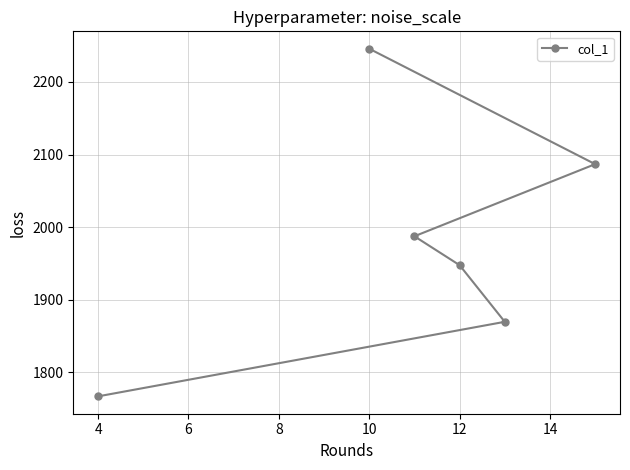

Which has a higher value, 10 or 4?

10